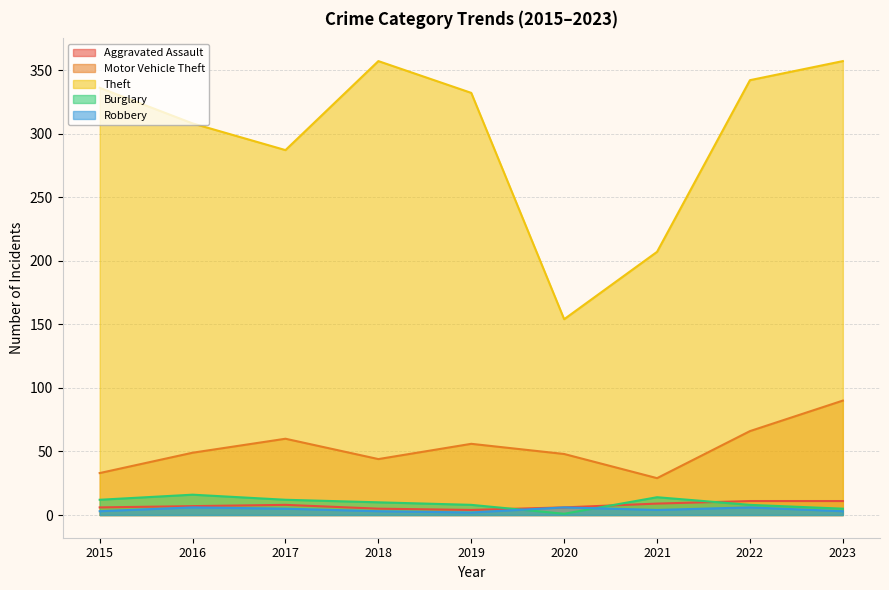

True or false: Robbery has more than 0 points higher than both neighbors.

True